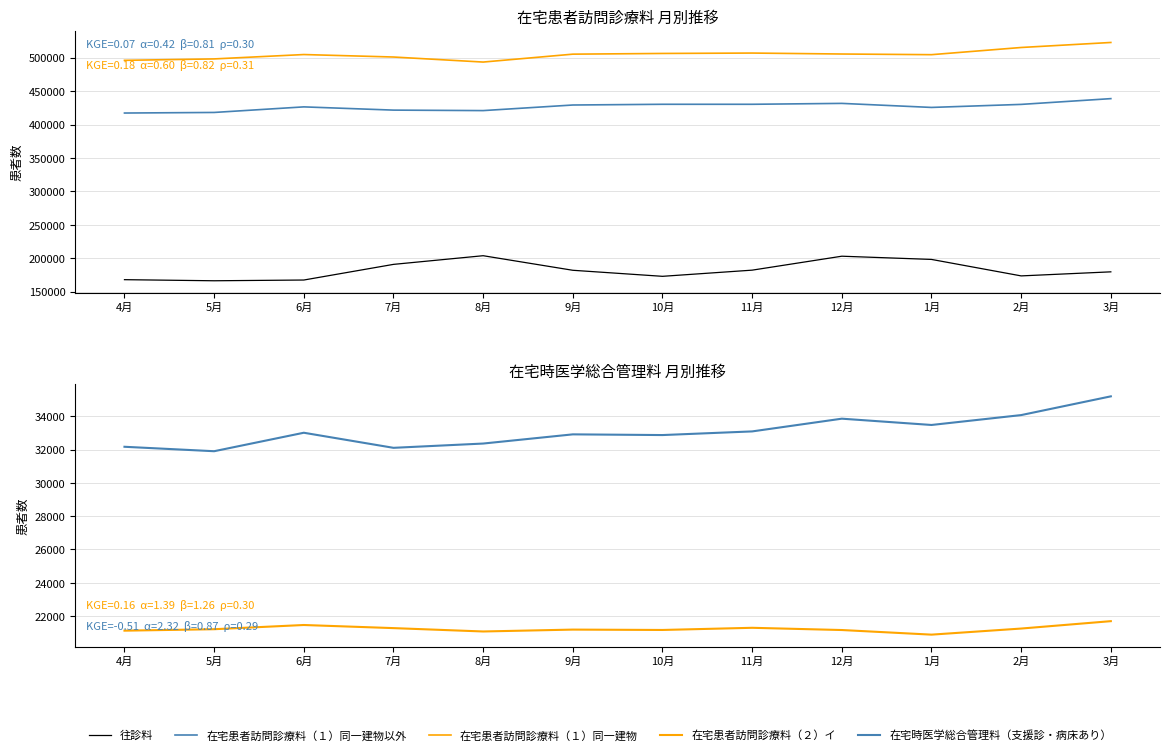

Is it true that 在宅患者訪問診療料（２）イ equals 34141 at 4月?

False